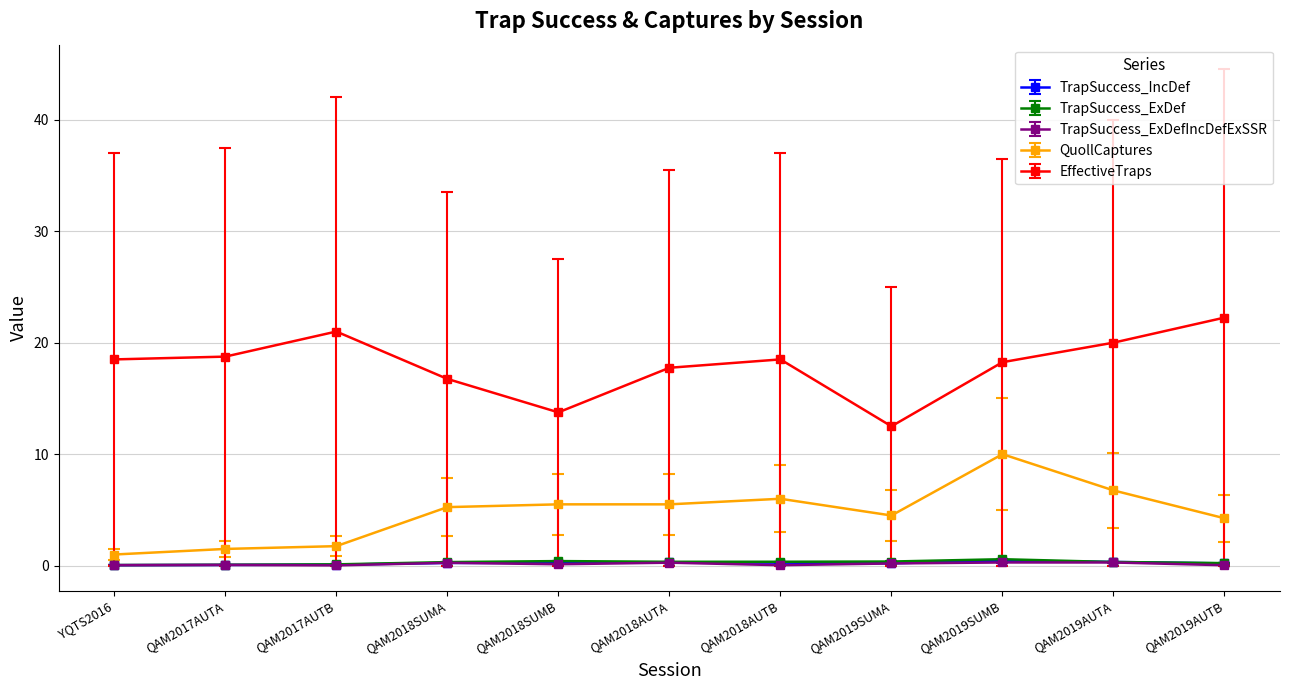

What is the label of the 10th point from the right?

QAM2017AUTA